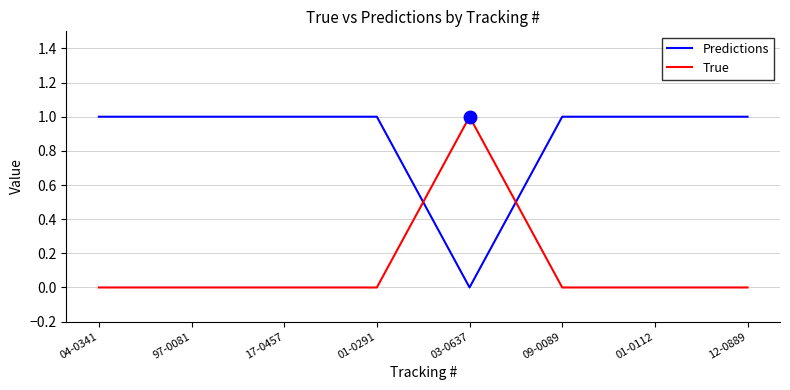

Reading left to right, transcribe all the data shown in this chart.

Predictions: 1	1	1	1	0	1	1	1
True: 0	0	0	0	1	0	0	0